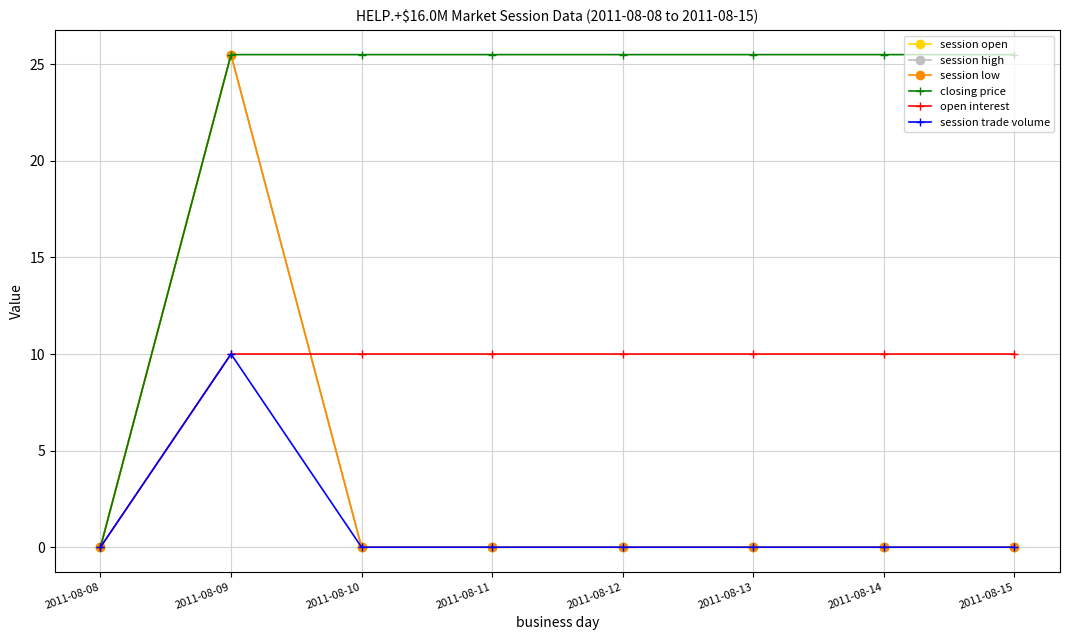

At which label does open interest reach its peak?

2011-08-09